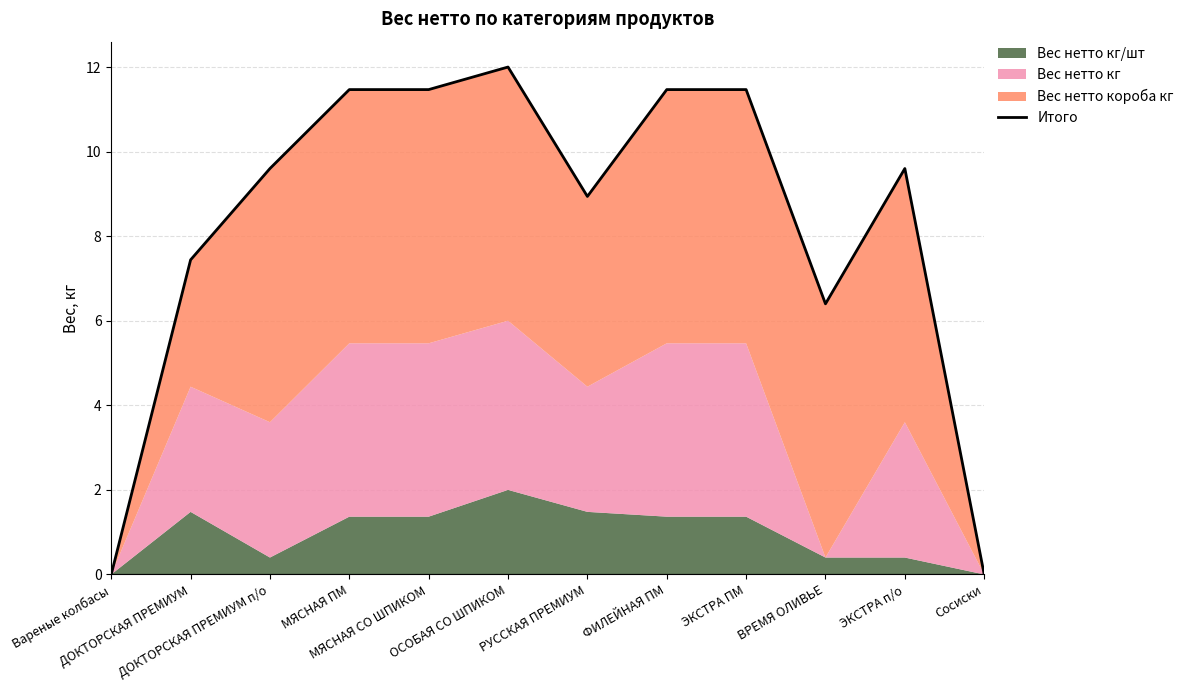

How many interior local peaks (higher than both neighbors) does the data have?

2